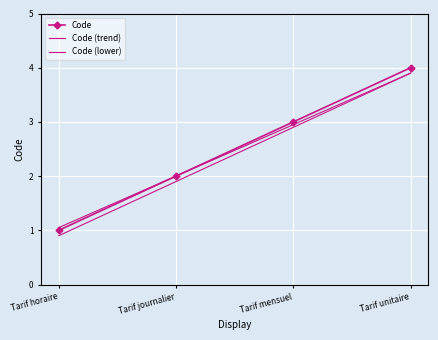

Between Tarif horaire and Tarif unitaire, which series saw the biggest shift?

Code